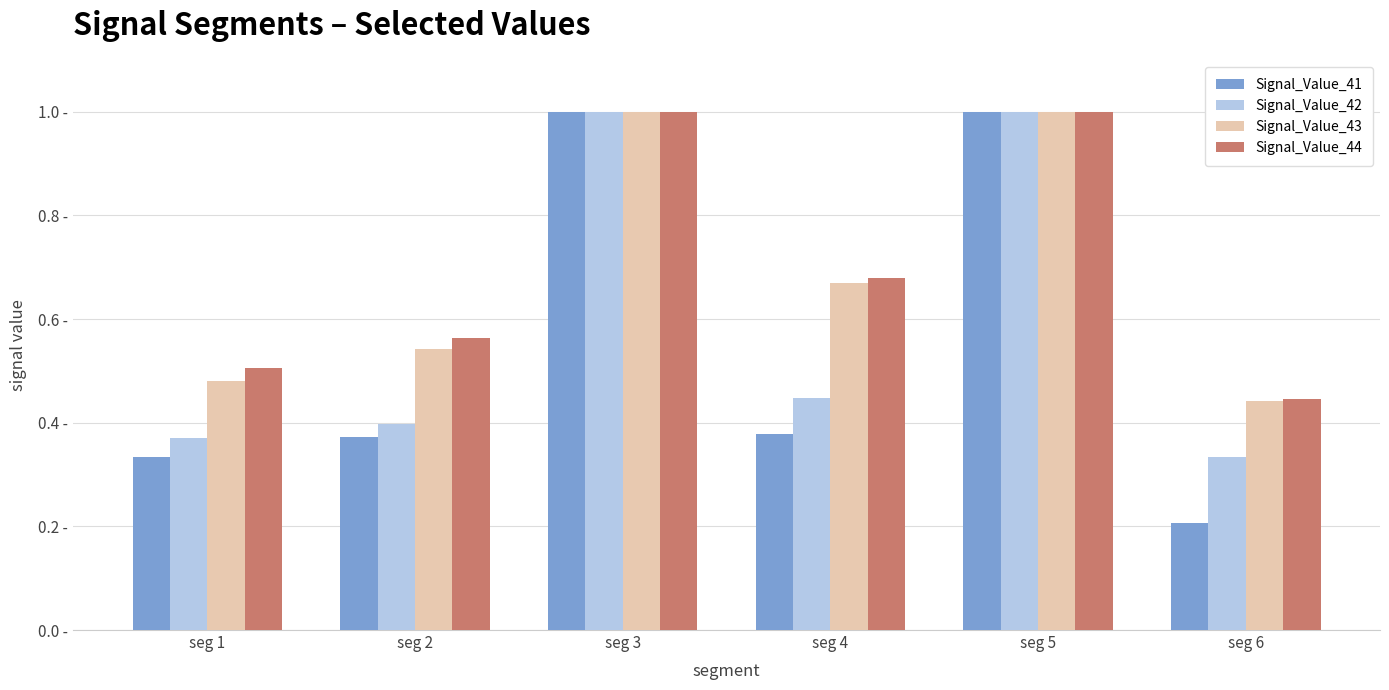

Reading left to right, transcribe all the data shown in this chart.

Signal_Value_41: 0.3	0.4	1.0	0.4	1.0	0.2
Signal_Value_42: 0.4	0.4	1.0	0.4	1.0	0.3
Signal_Value_43: 0.5	0.5	1.0	0.7	1.0	0.4
Signal_Value_44: 0.5	0.6	1.0	0.7	1.0	0.4